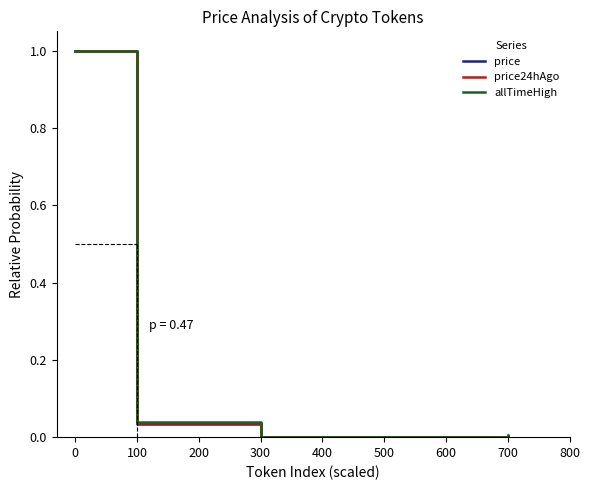

What are all the series names shown in the legend?

price, price24hAgo, allTimeHigh